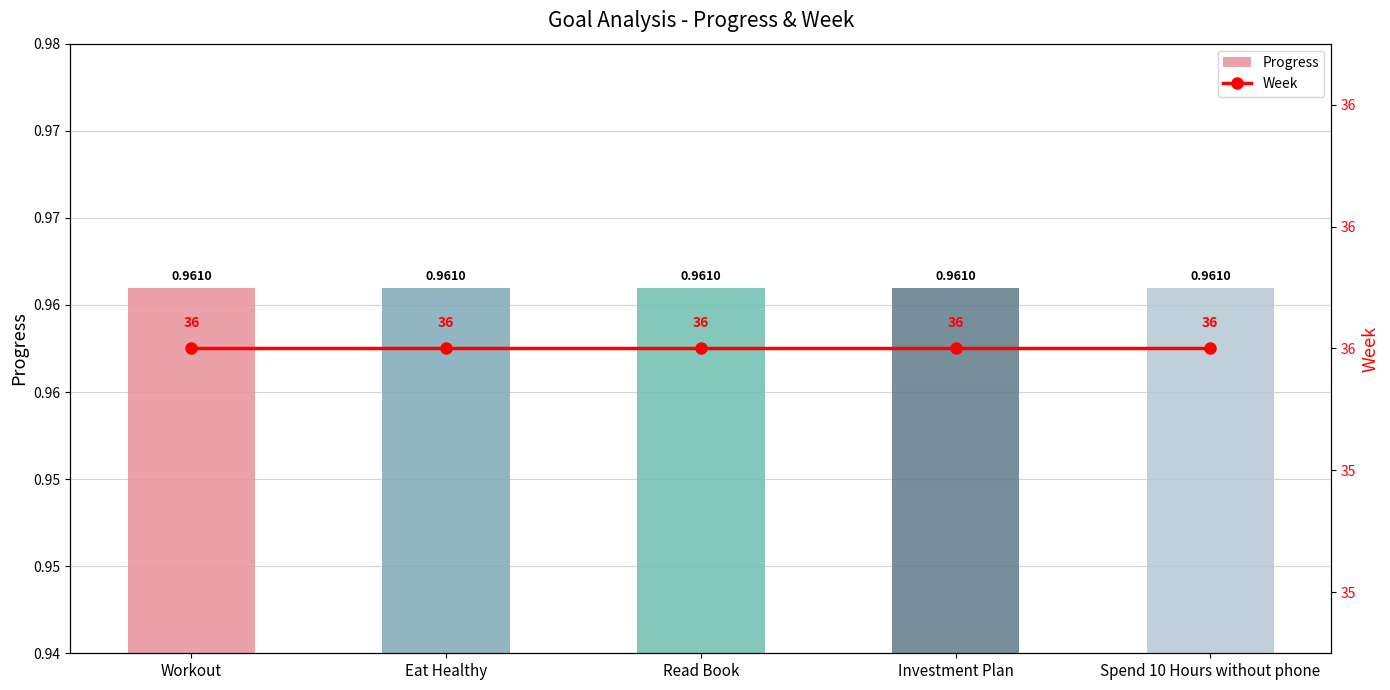

Rank the series by their maximum value, from lowest to highest.

Progress, Week